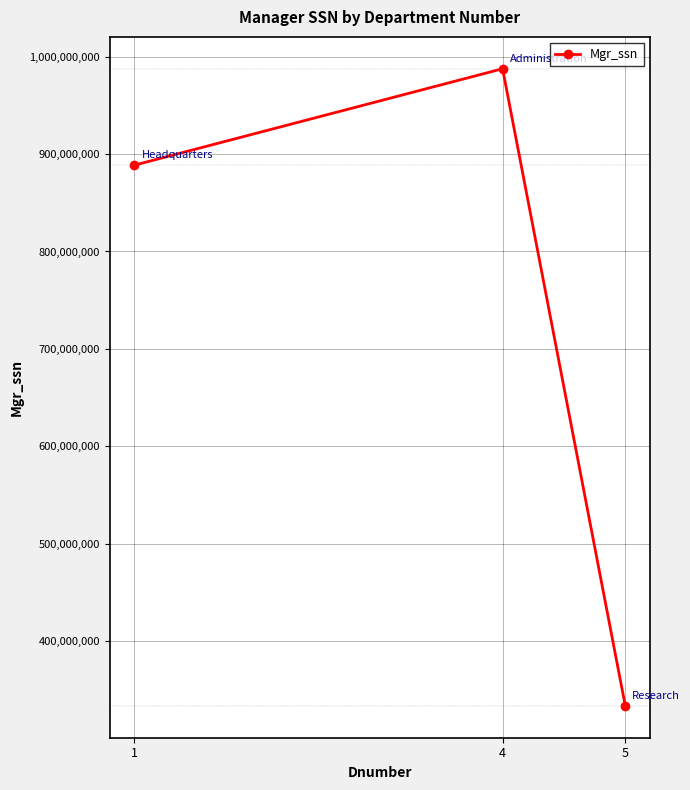

What is the change in value from 1 to 5?

-555220000